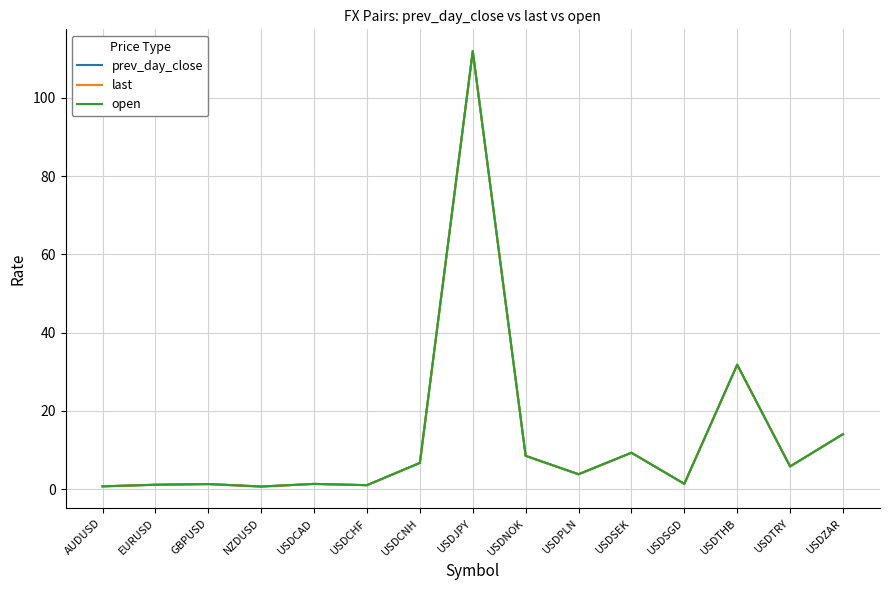

What is the approximate value of open at USDJPY?

112.0